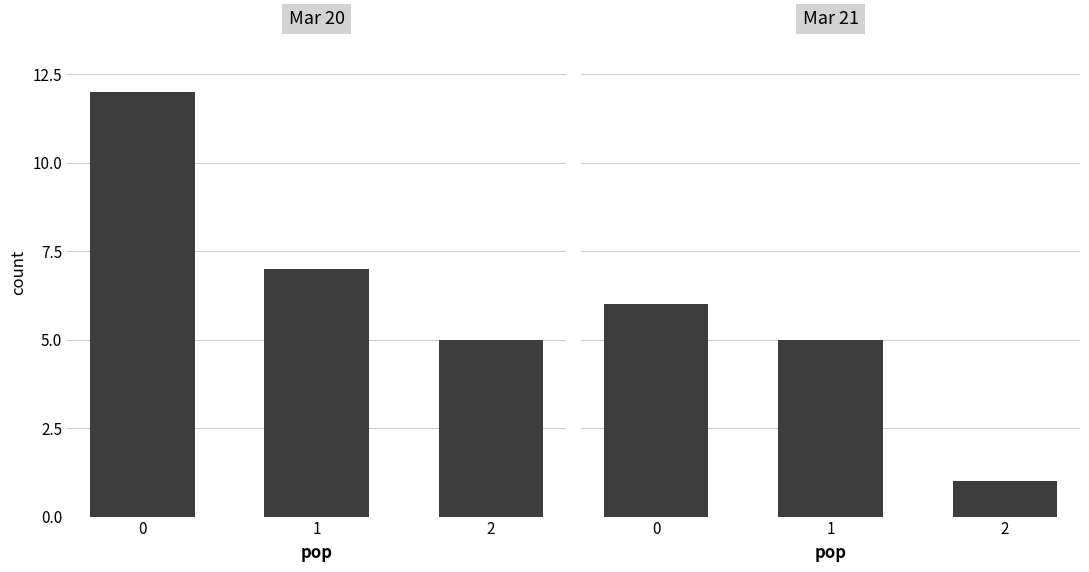

What value does the Mar 20 series have at 1?

7